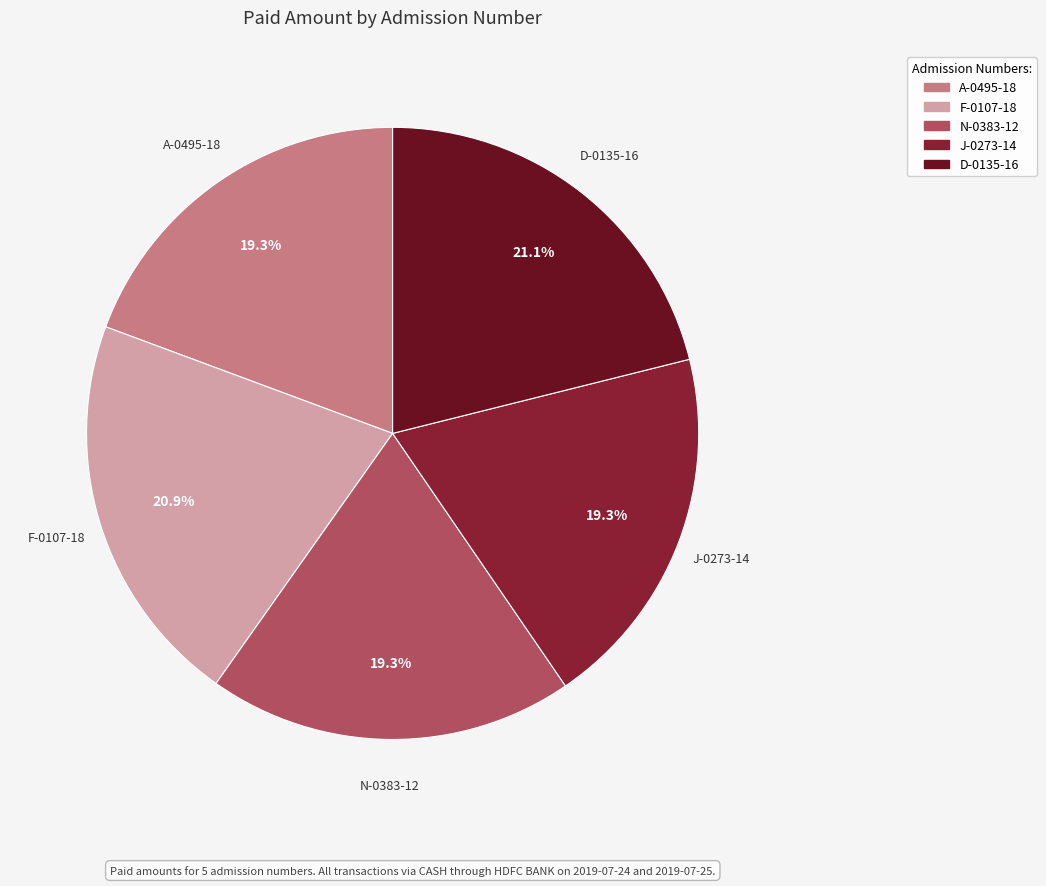

Between A-0495-18 and F-0107-18, which is larger?

F-0107-18